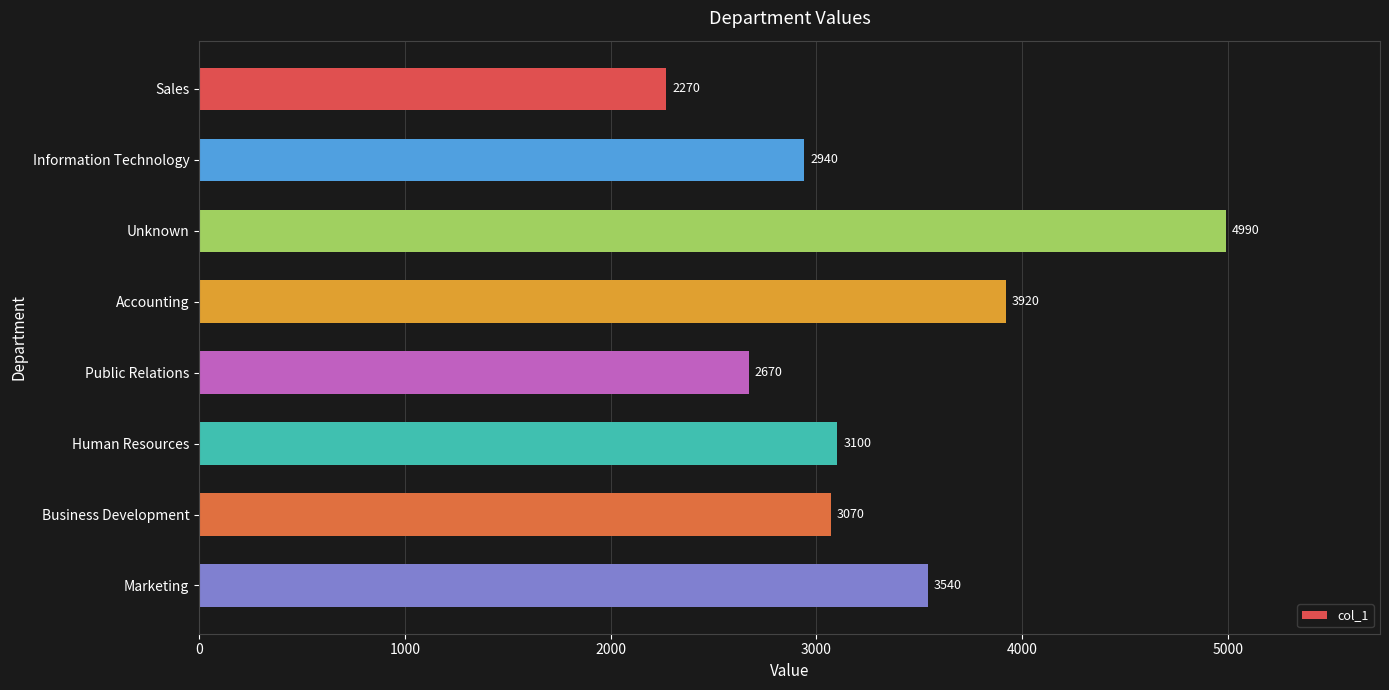

Reading top to bottom, list all the values displayed in this chart.

Sales=2270	Information Technology=2940	Unknown=4990	Accounting=3920	Public Relations=2670	Human Resources=3100	Business Development=3070	Marketing=3540